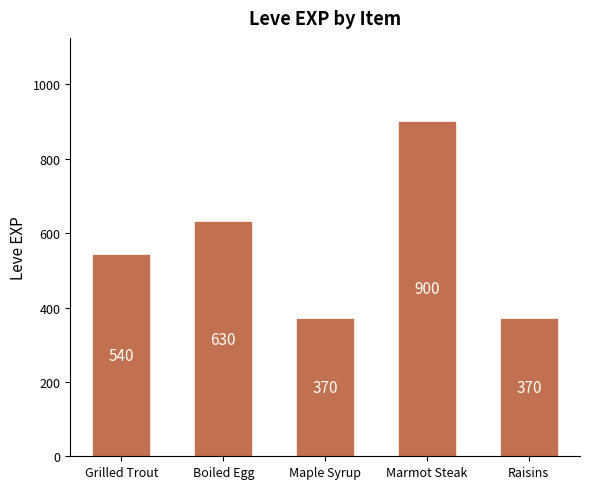

What position from the right is Marmot Steak?

2